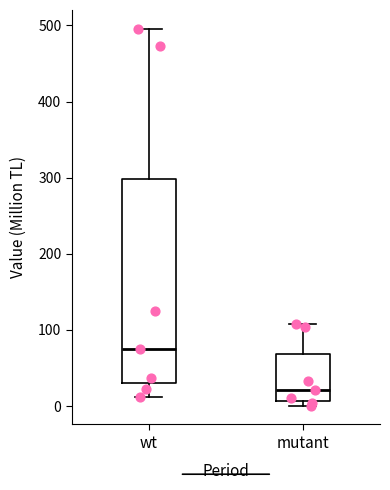

Which box is the tallest, from its lower edge to its upper edge?

wt